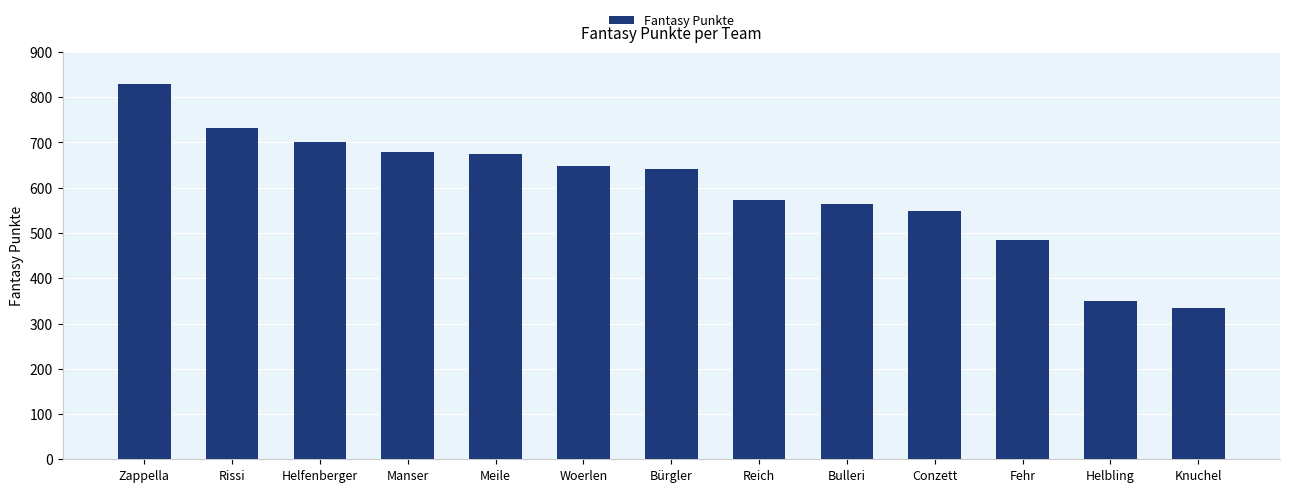

What is the minimum value shown in the chart?

334